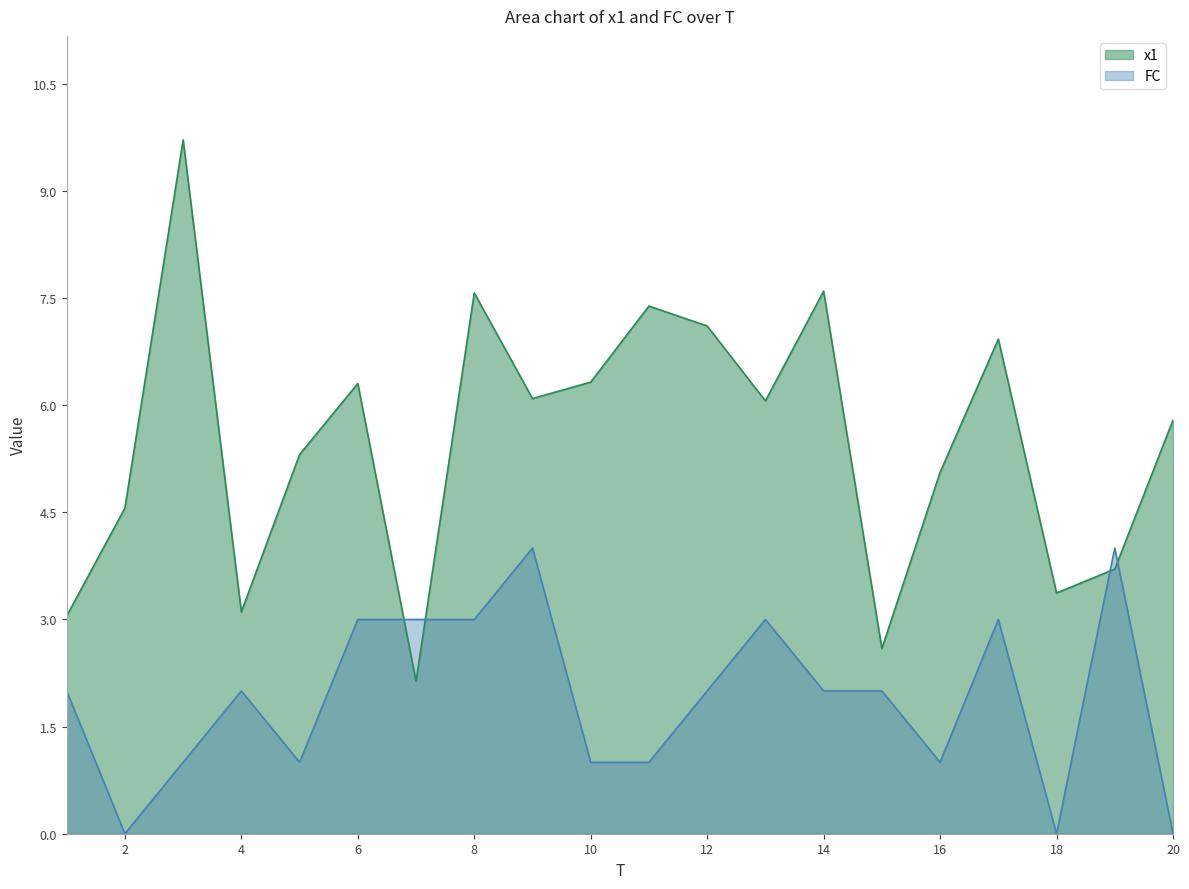

List the labels in order of FC value, largest first.

9, 19, 6, 7, 8, 13, 17, 1, 4, 12, 14, 15, 3, 5, 10, 11, 16, 2, 18, 20